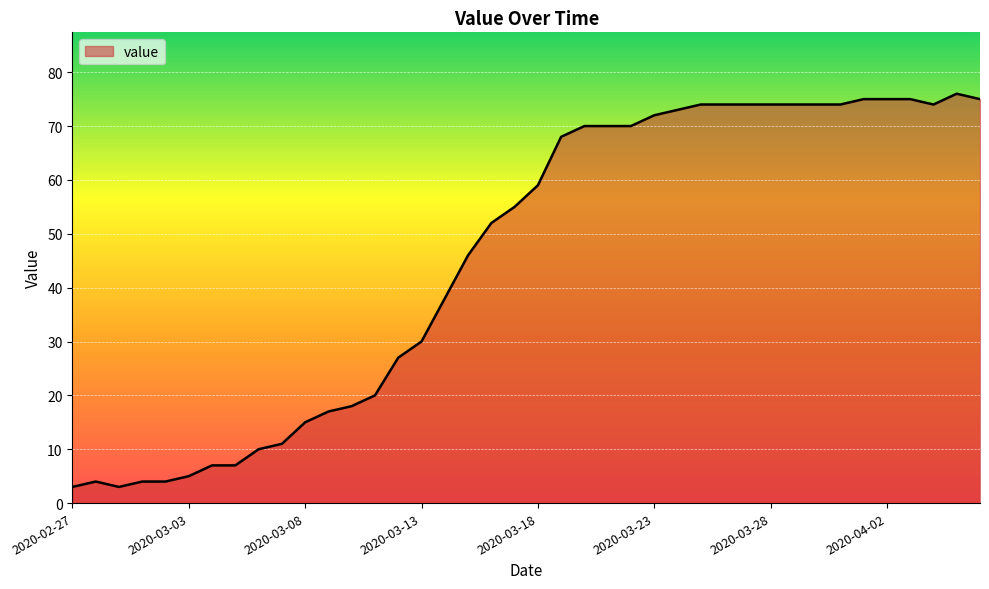

What is the smallest value displayed?

3